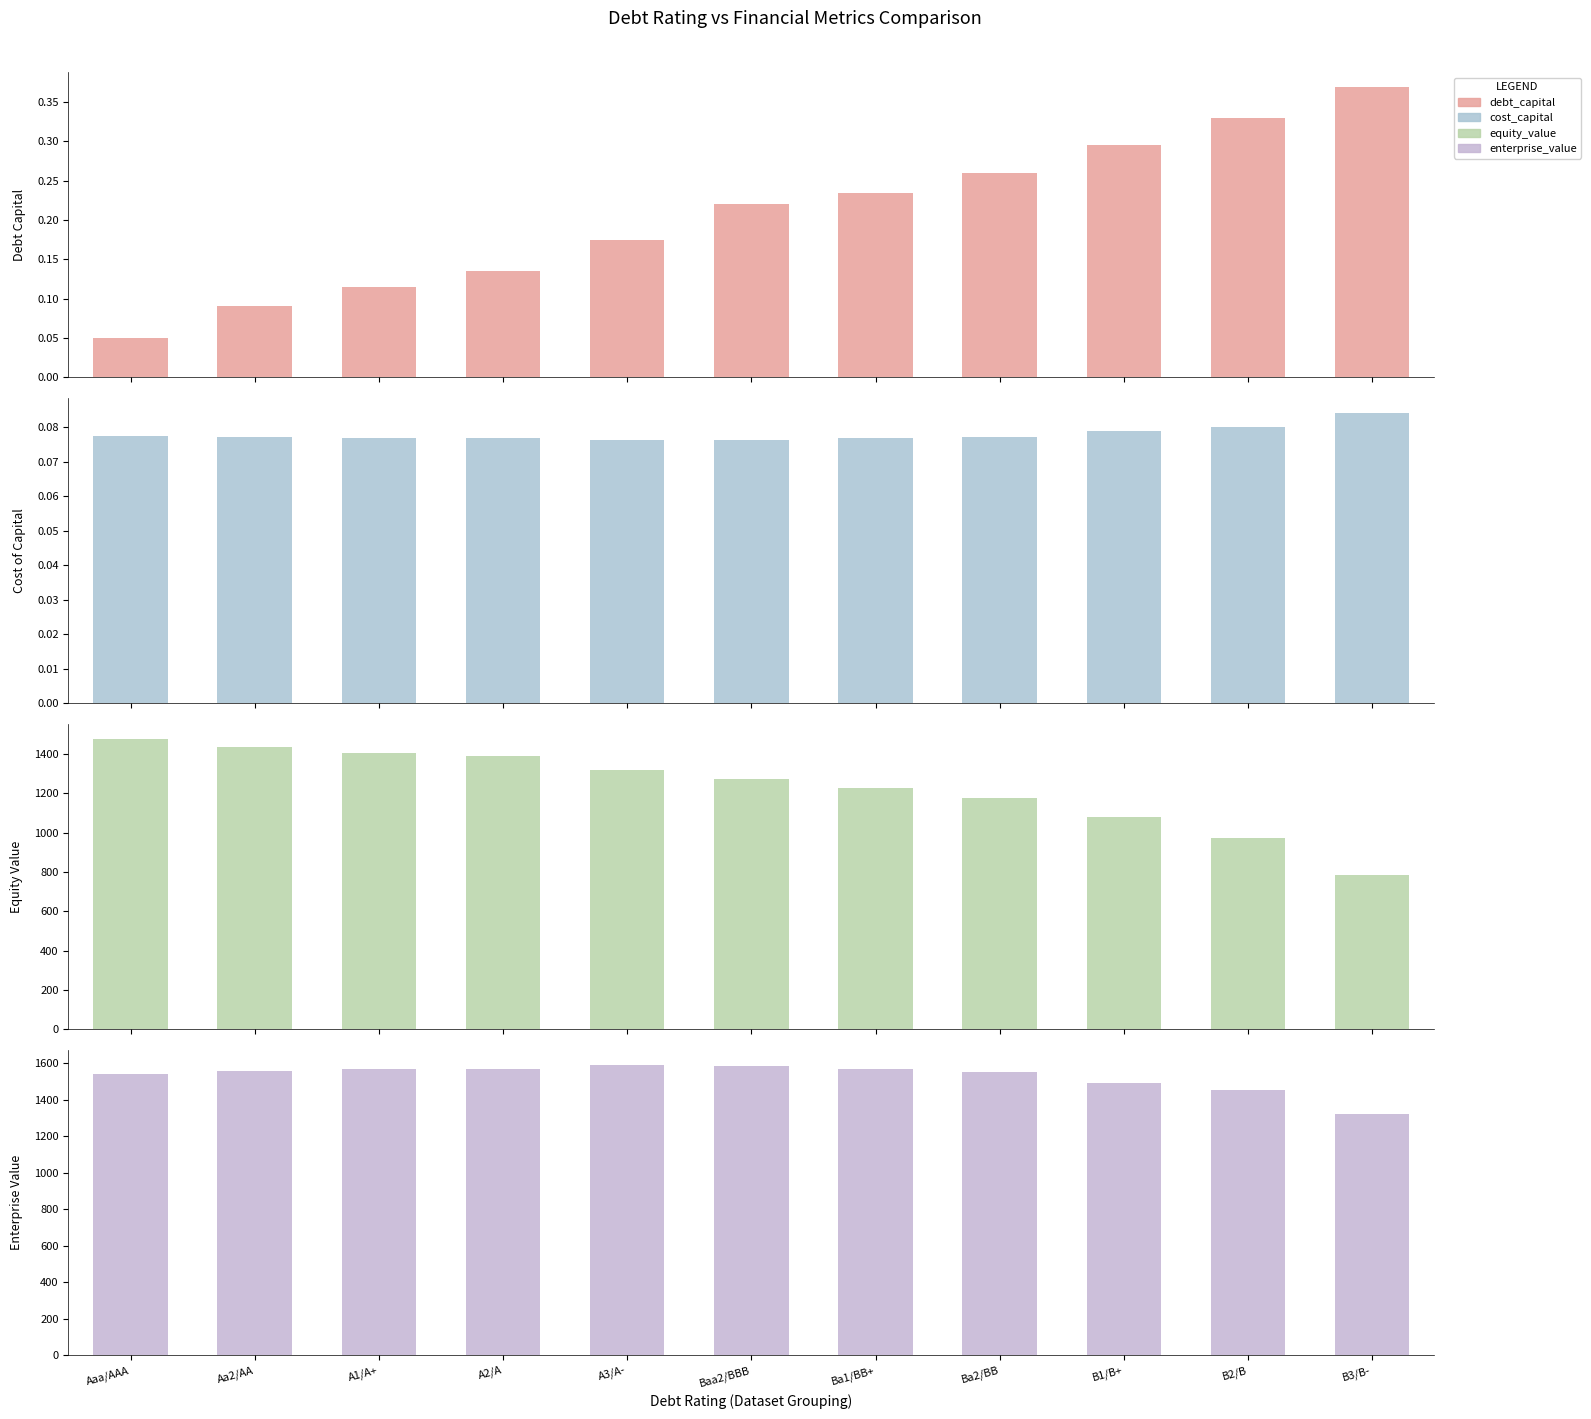

What is the difference between the maximum and minimum values in the equity_value series?

695.3